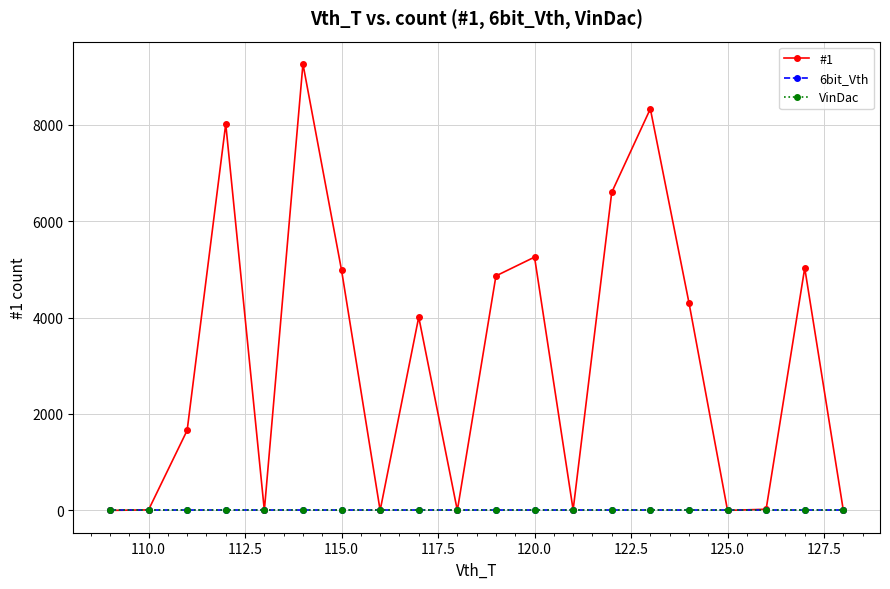

Does the chart have visible grid lines?

Yes